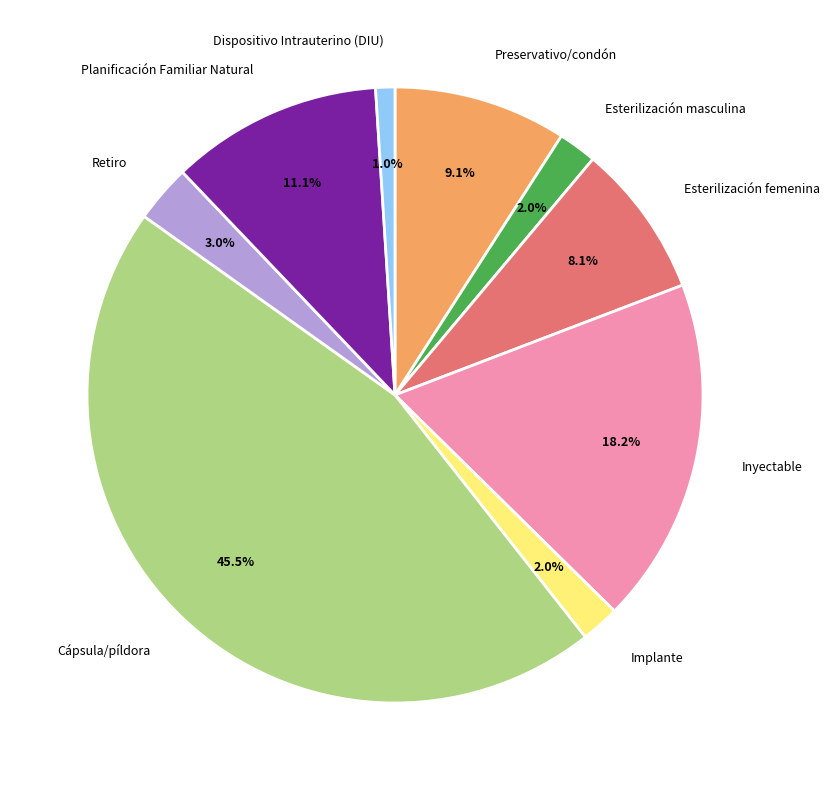

Which category has the biggest portion of the pie?

Cápsula/píldora